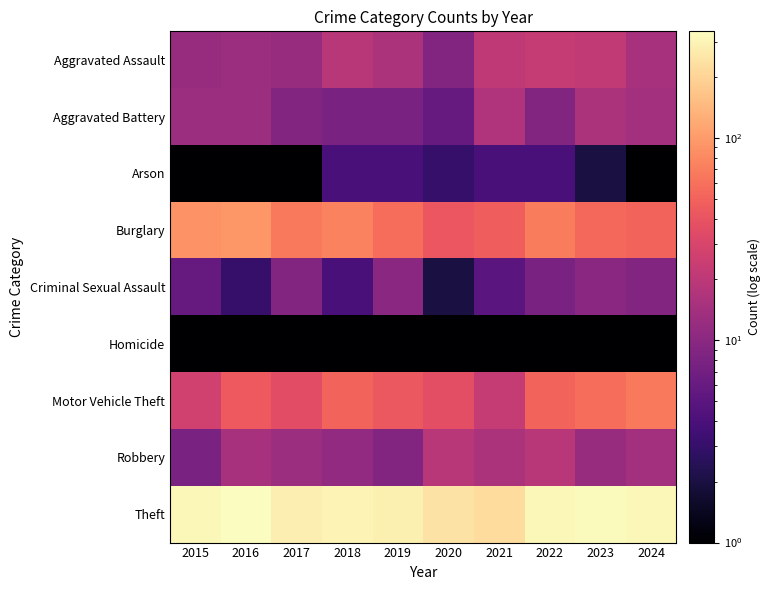

Reading left to right, what are all the values shown in this chart?

Aggravated Assault: 2015=12.0	2016=13.0	2017=12.0	2018=19.0	2019=16.0	2020=9.0	2021=21.0	2022=23.0	2023=22.0	2024=15.0
Aggravated Battery: 2015=13.0	2016=13.0	2017=9.0	2018=8.0	2019=8.0	2020=6.0	2021=17.0	2022=9.0	2023=16.0	2024=14.0
Arson: 2015=1.0	2016=0.0	2017=1.0	2018=4.0	2019=4.0	2020=3.0	2021=4.0	2022=4.0	2023=2.0	2024=0.0
Burglary: 2015=90.0	2016=96.0	2017=67.0	2018=75.0	2019=58.0	2020=42.0	2021=47.0	2022=70.0	2023=54.0	2024=50.0
Criminal Sexual Assault: 2015=6.0	2016=3.0	2017=9.0	2018=4.0	2019=10.0	2020=2.0	2021=5.0	2022=8.0	2023=10.0	2024=9.0
Homicide: 2015=0.0	2016=1.0	2017=1.0	2018=0.0	2019=0.0	2020=1.0	2021=0.0	2022=1.0	2023=0.0	2024=0.0
Motor Vehicle Theft: 2015=27.0	2016=44.0	2017=36.0	2018=50.0	2019=43.0	2020=37.0	2021=23.0	2022=50.0	2023=58.0	2024=66.0
Robbery: 2015=8.0	2016=15.0	2017=13.0	2018=11.0	2019=9.0	2020=19.0	2021=16.0	2022=19.0	2023=12.0	2024=14.0
Theft: 2015=311.0	2016=337.0	2017=280.0	2018=300.0	2019=281.0	2020=245.0	2021=221.0	2022=314.0	2023=323.0	2024=311.0